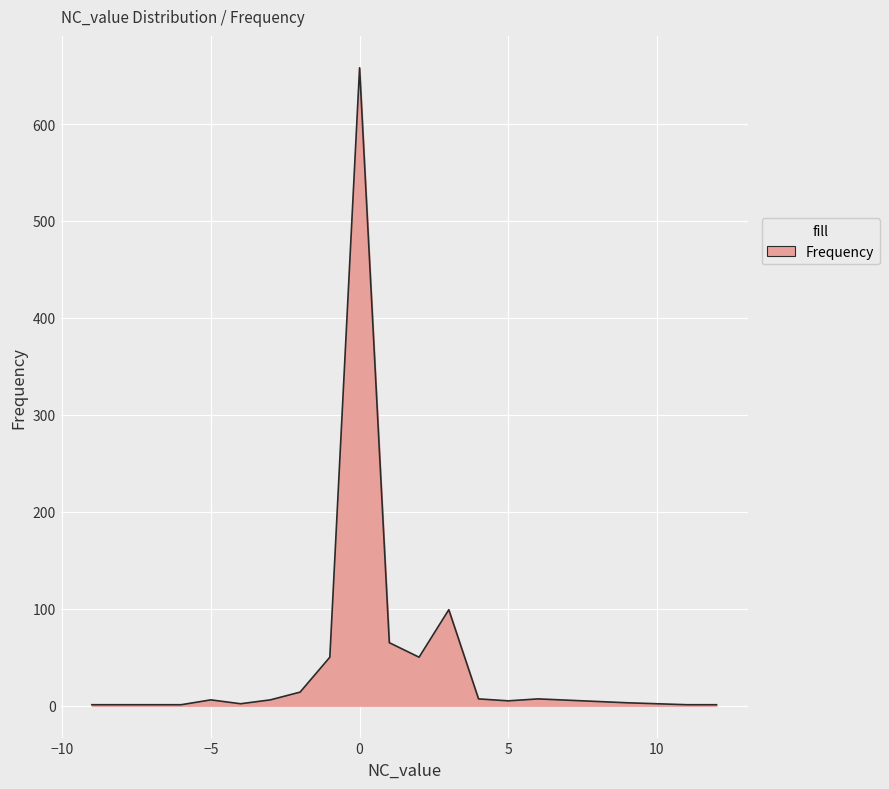

What is the difference between the maximum and minimum values?

657